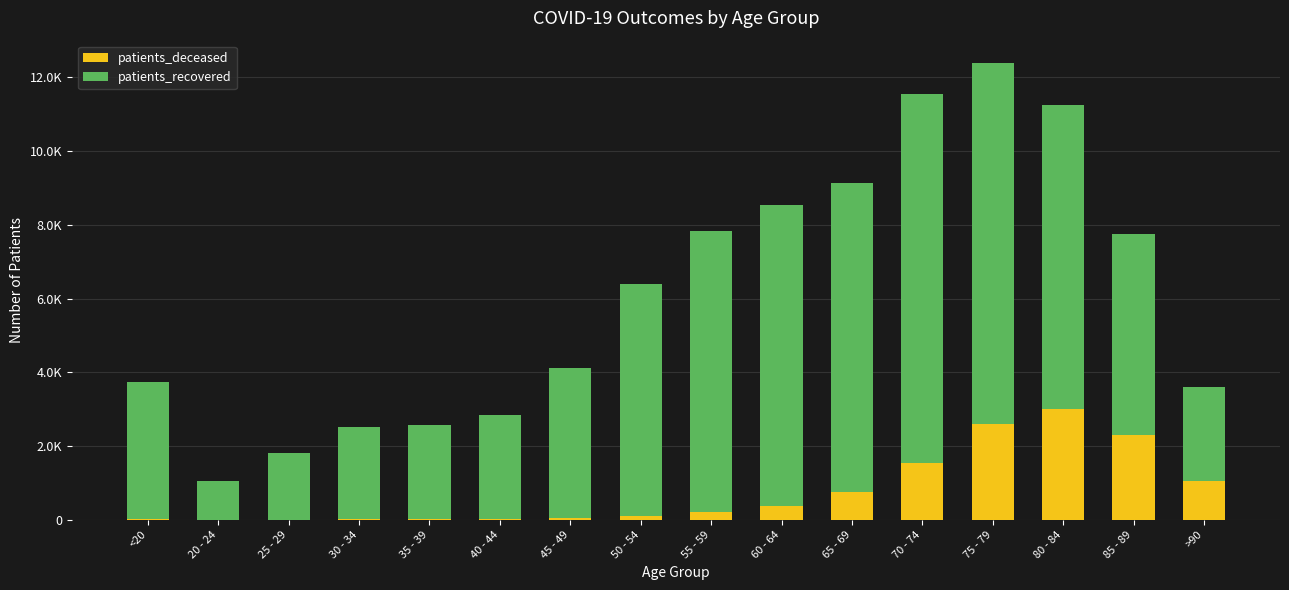

What is the sum of the patients_deceased values at 45 - 49 and 30 - 34?

56